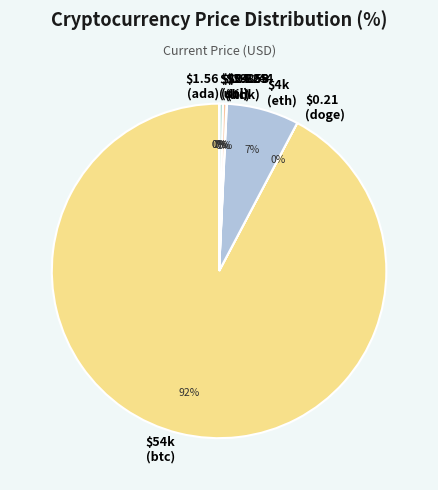

How many segments does this pie chart have?

8